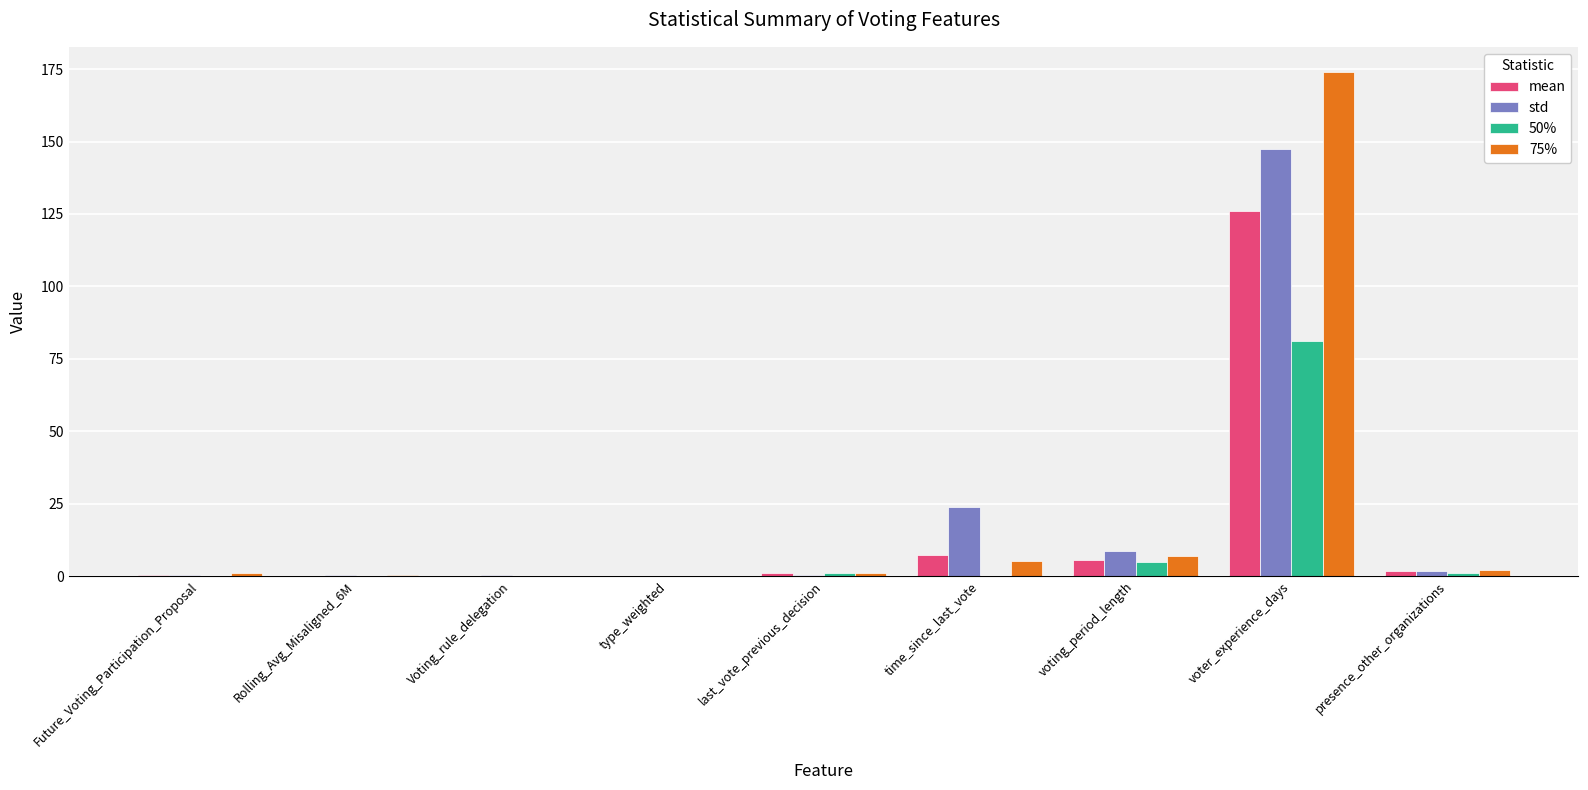

Which label corresponds to the largest value in the chart?

voter_experience_days